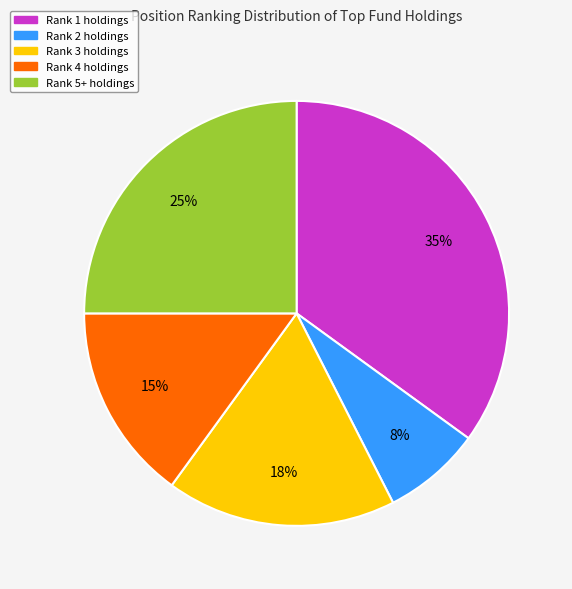

Does any single category account for the majority?

No